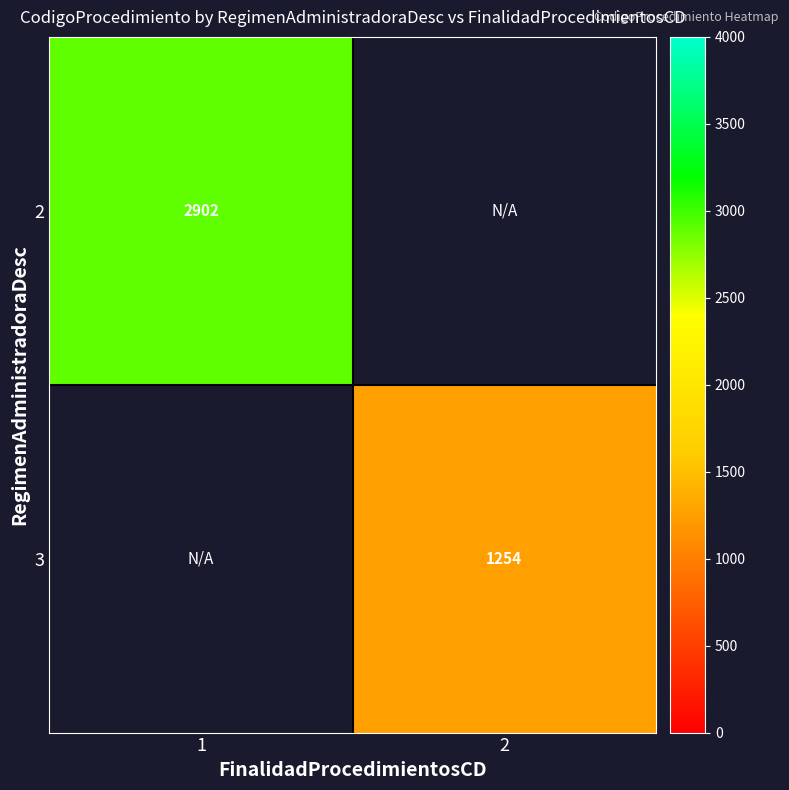

True or false: 2 has a value of 2902.0 at 1.

True